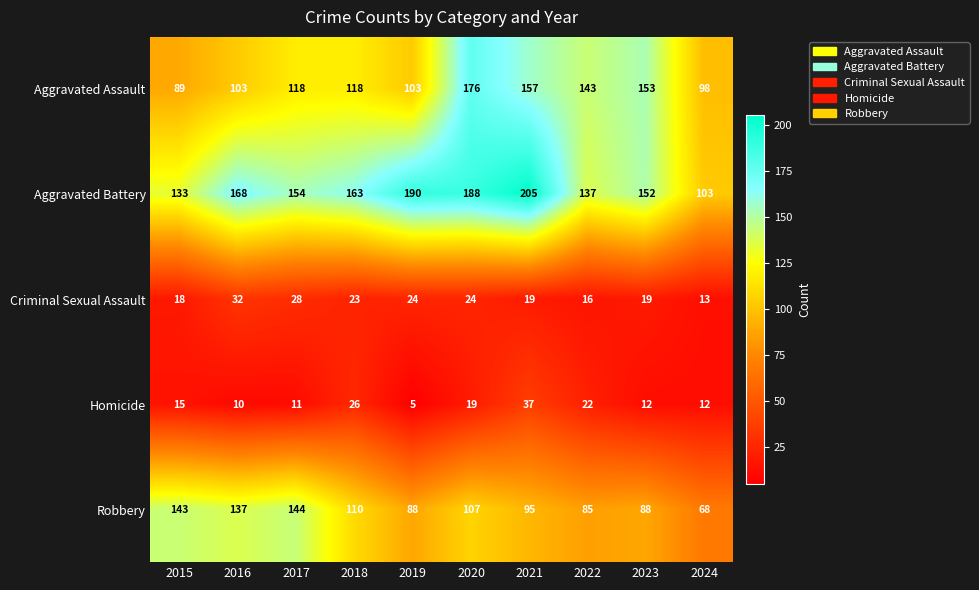

Which label corresponds to the largest value in the chart?

2021